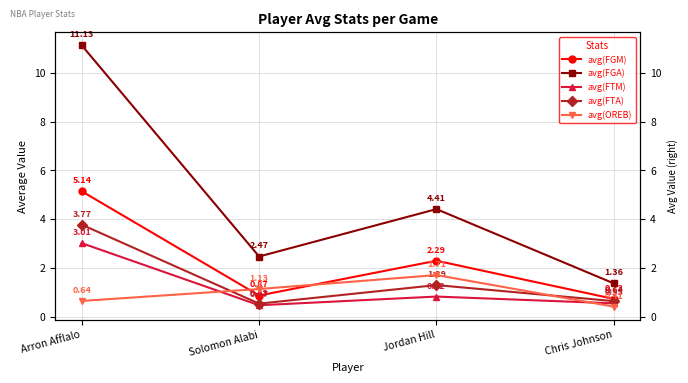

The value of avg(FTM) at Jordan Hill is 1.1. True or false?

False